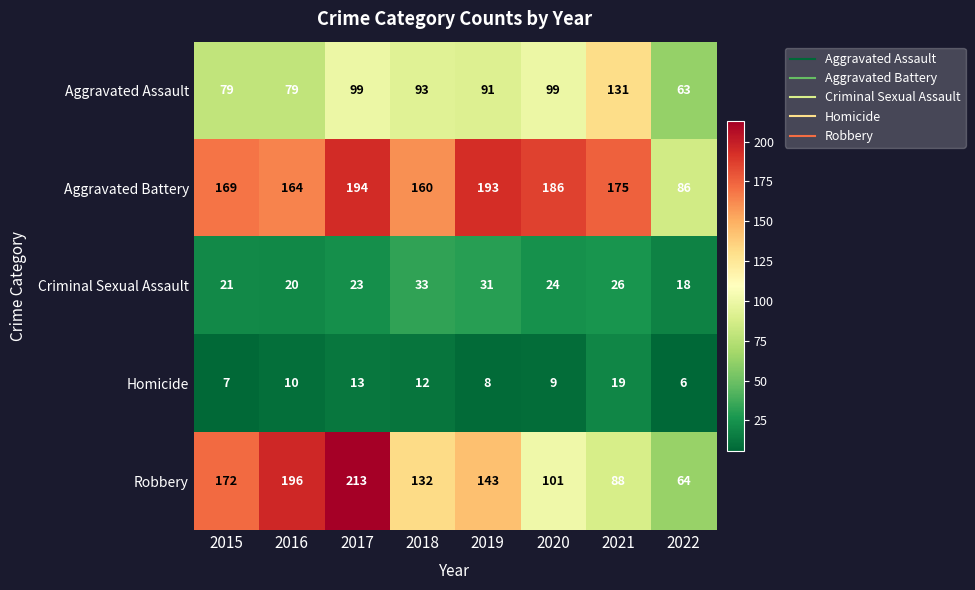

What is the approximate value of Robbery at 2022, to the nearest 50?

50